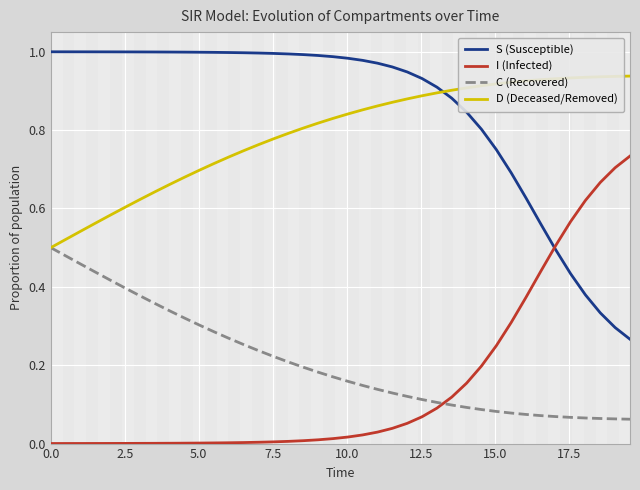

How many times do C (Recovered) and I (Infected) cross each other?

1